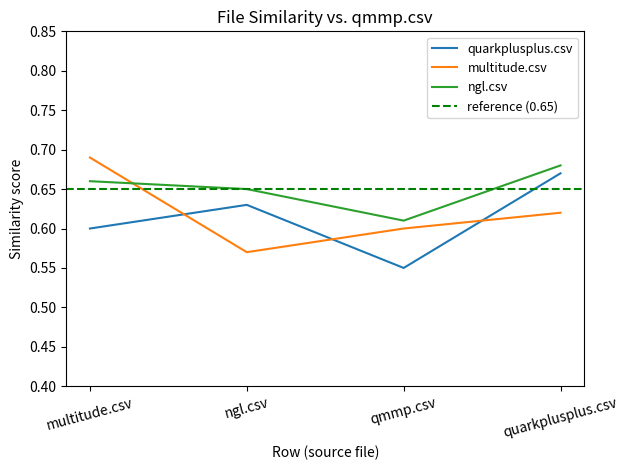

Reading left to right, list all the values displayed in this chart.

quarkplusplus.csv: multitude.csv=0.6	ngl.csv=0.6	qmmp.csv=0.6	quarkplusplus.csv=0.7
multitude.csv: multitude.csv=0.7	ngl.csv=0.6	qmmp.csv=0.6	quarkplusplus.csv=0.6
ngl.csv: multitude.csv=0.7	ngl.csv=0.7	qmmp.csv=0.6	quarkplusplus.csv=0.7